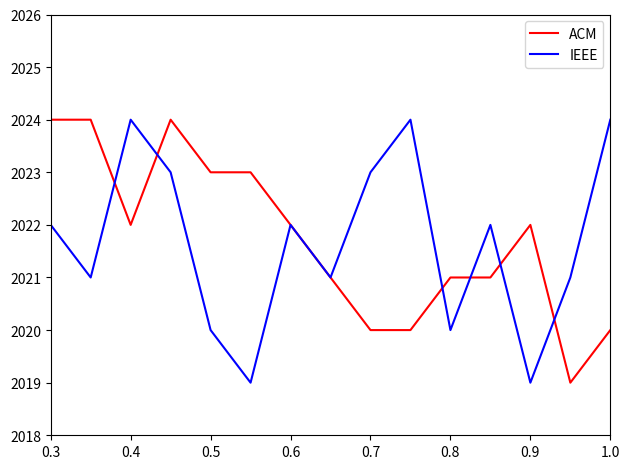

Which series has the widest spread of values?

ACM